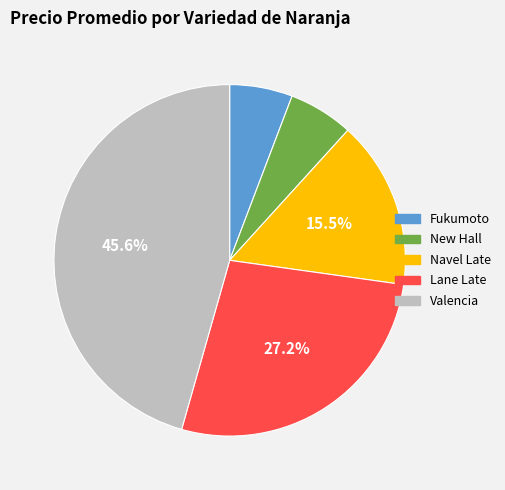

Does any single category account for the majority?

No